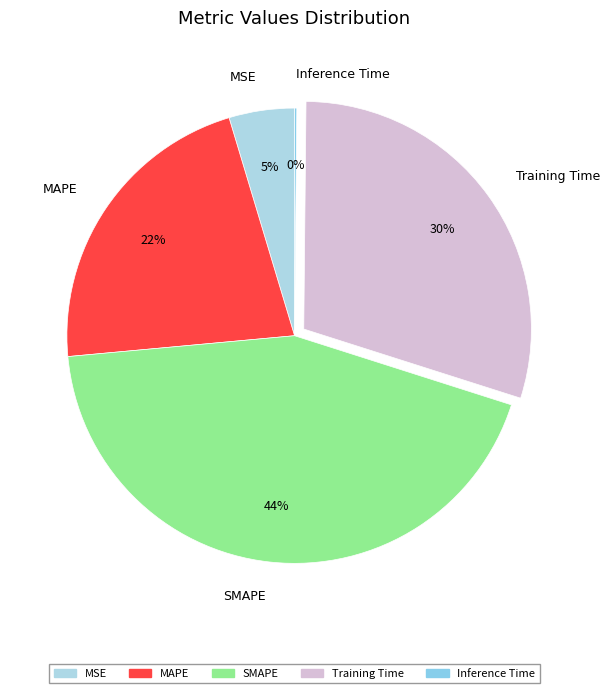

True or false: Training Time accounts for 30% of the total.

True